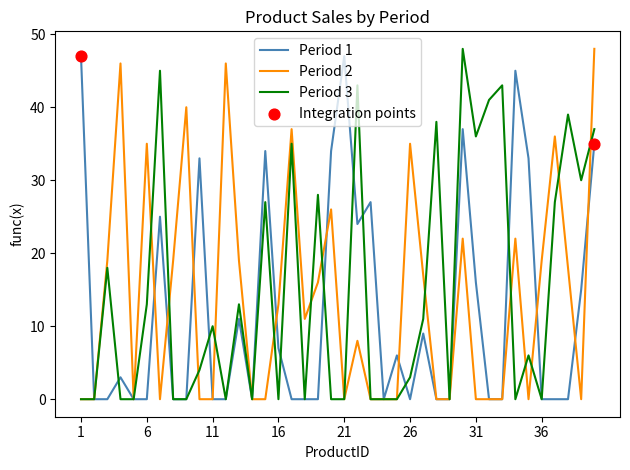

What is the greatest value displayed?

48